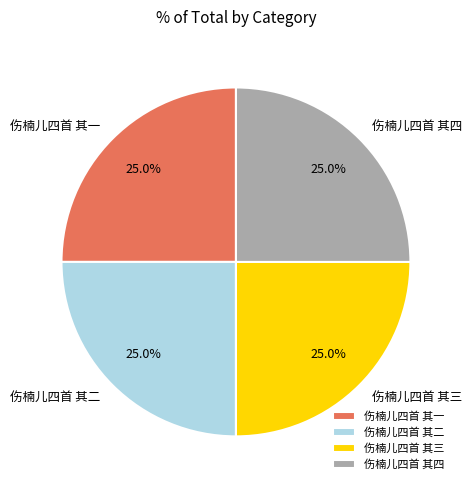

Is there any slice that represents more than half of the pie?

No